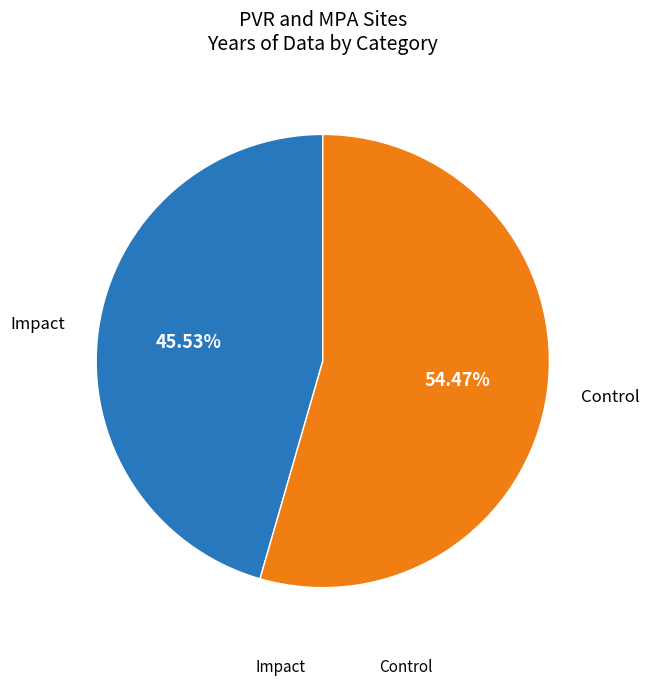

Is there any slice that represents more than half of the pie?

Yes